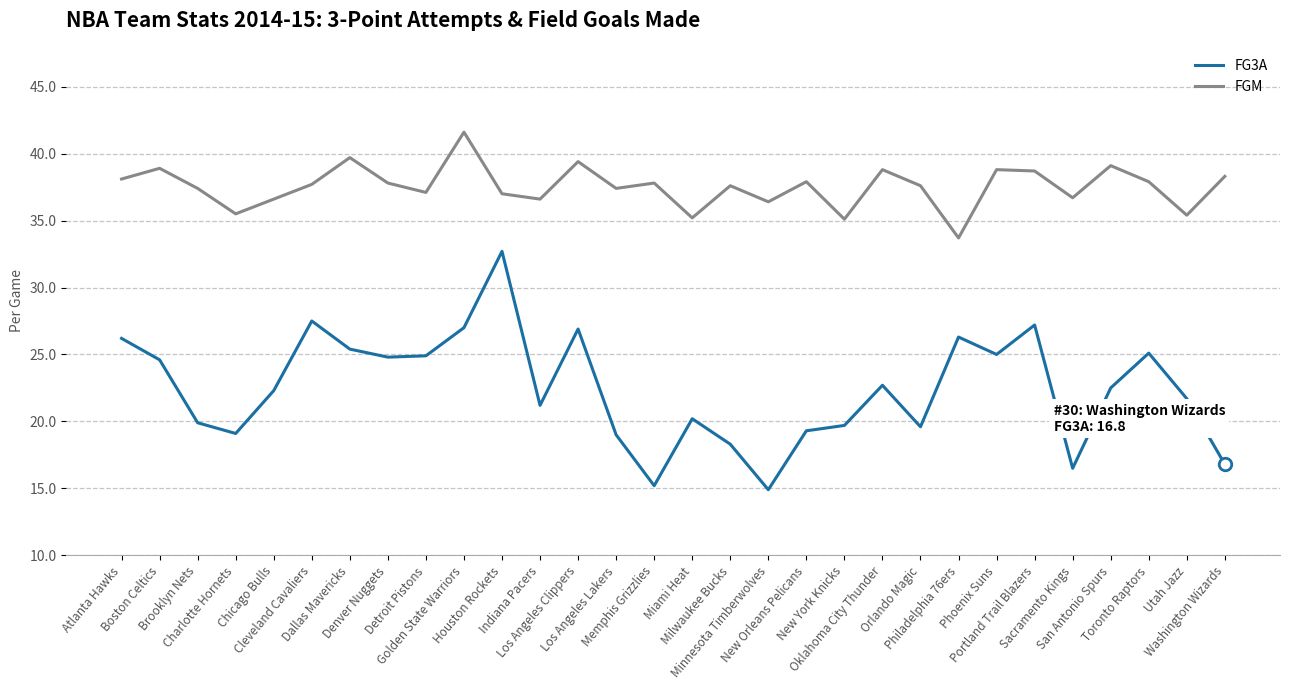

How many interior local peaks does the FGM series have?

10